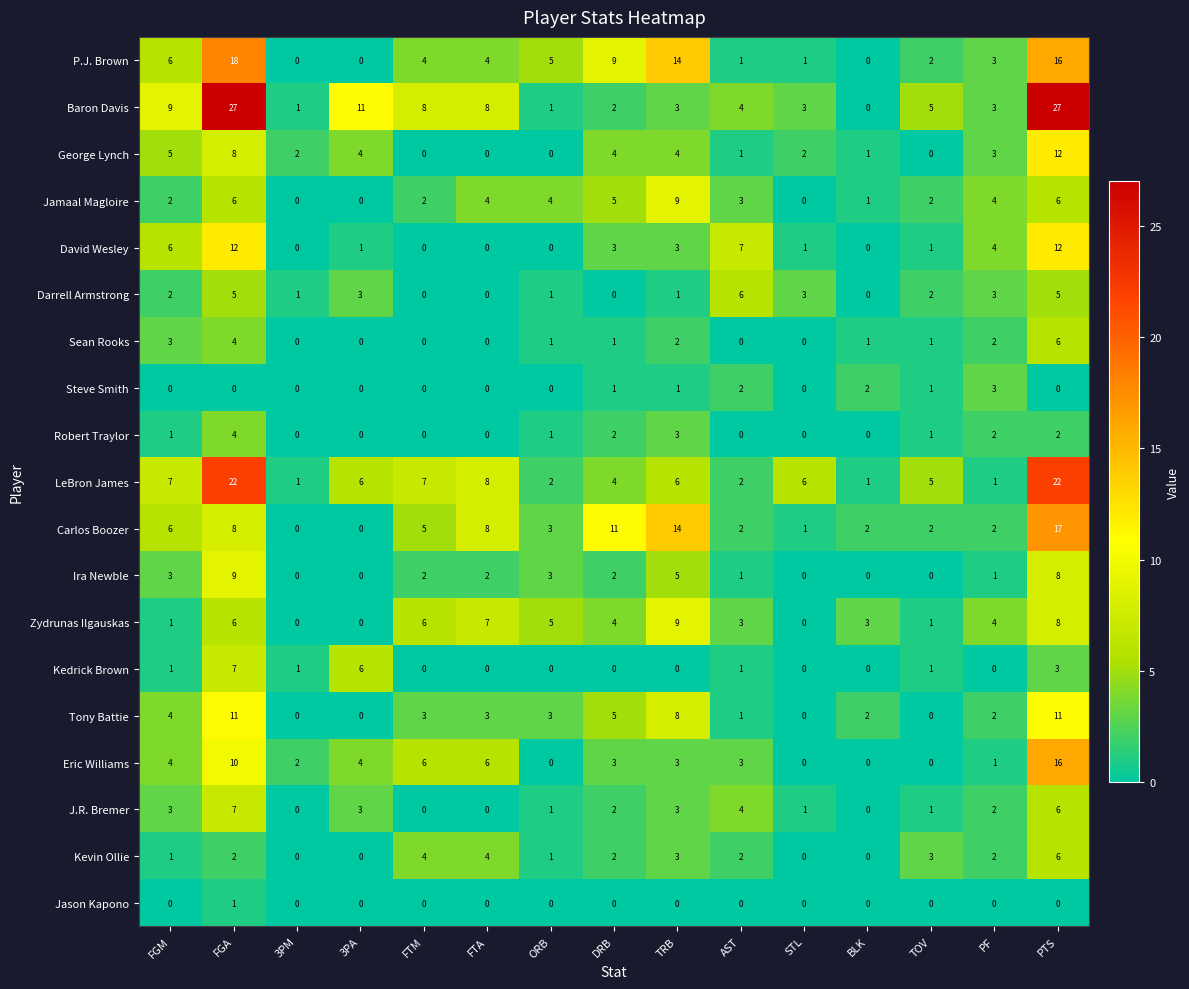

Which series has the largest range (max minus min)?

Baron Davis